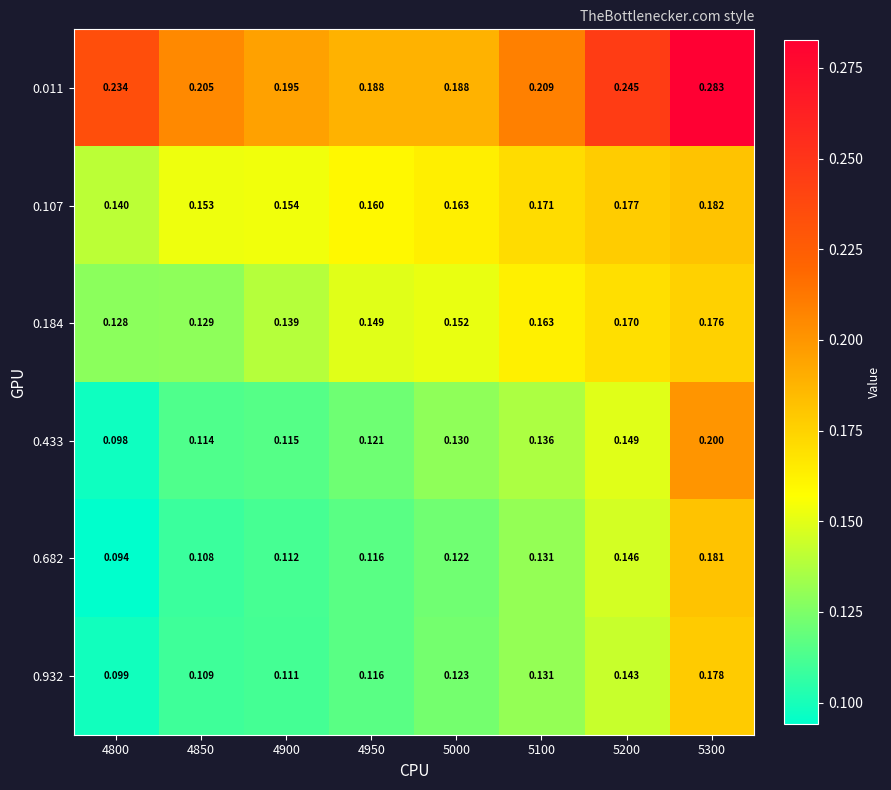

Is the value of 0.011 at 5200 greater than the value of 0.682 at 5100?

Yes